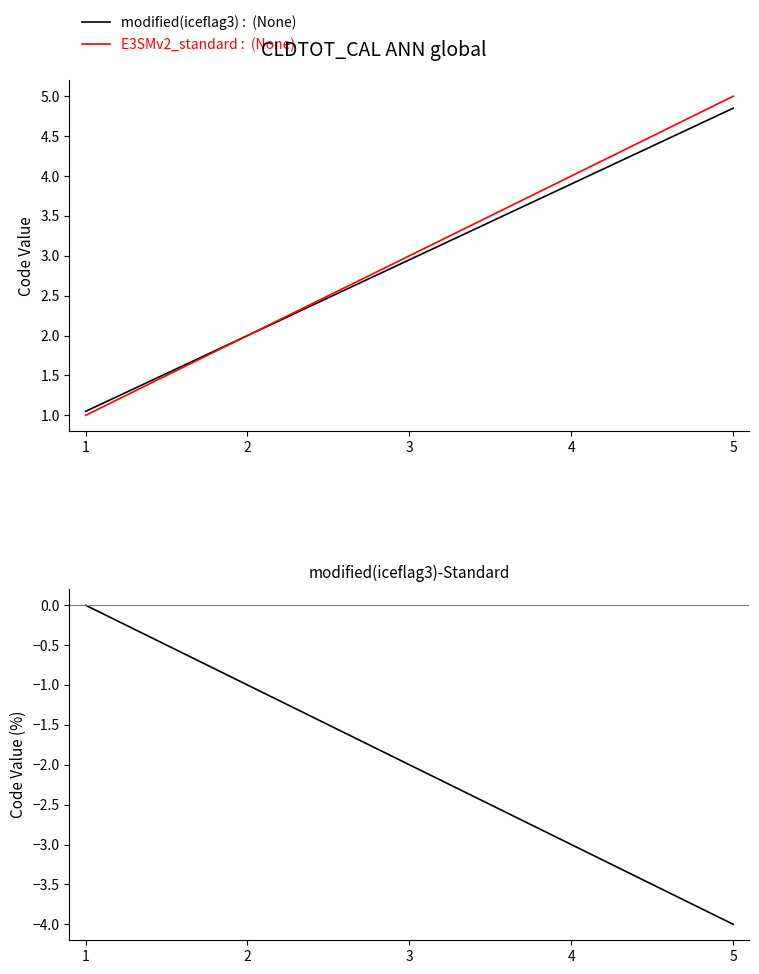

What is the sum of all modified(iceflag3) :  (None) values?

14.8